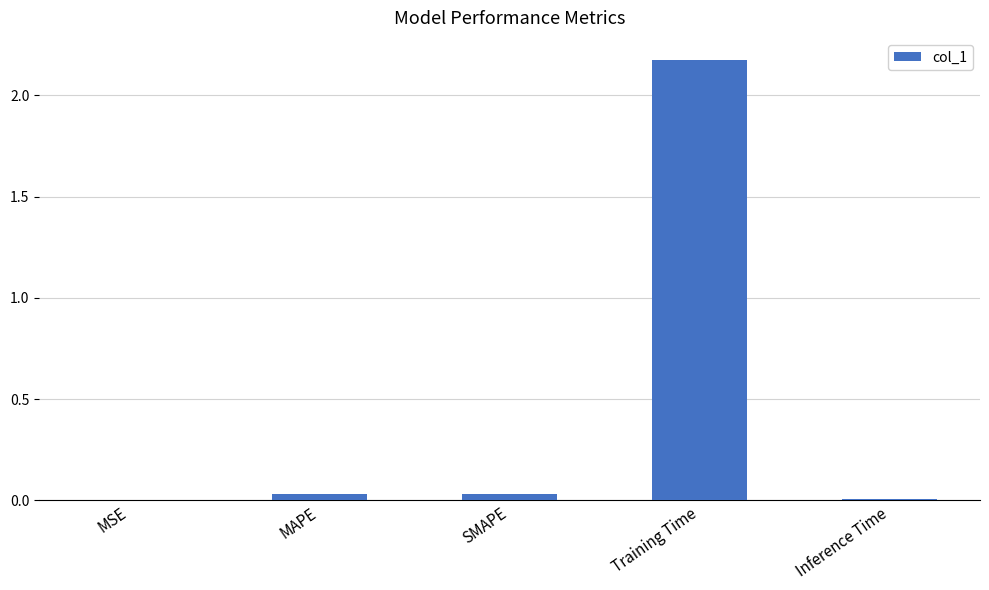

Which category has the highest value across all series?

Training Time